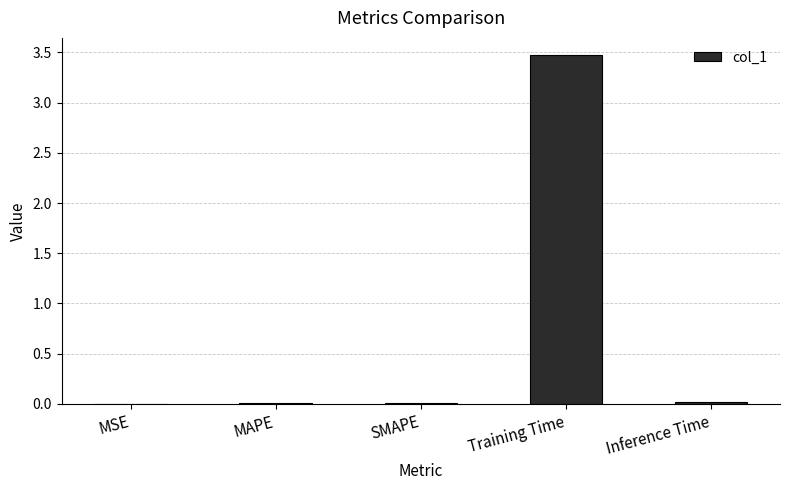

The value at Inference Time is 0.0. True or false?

True